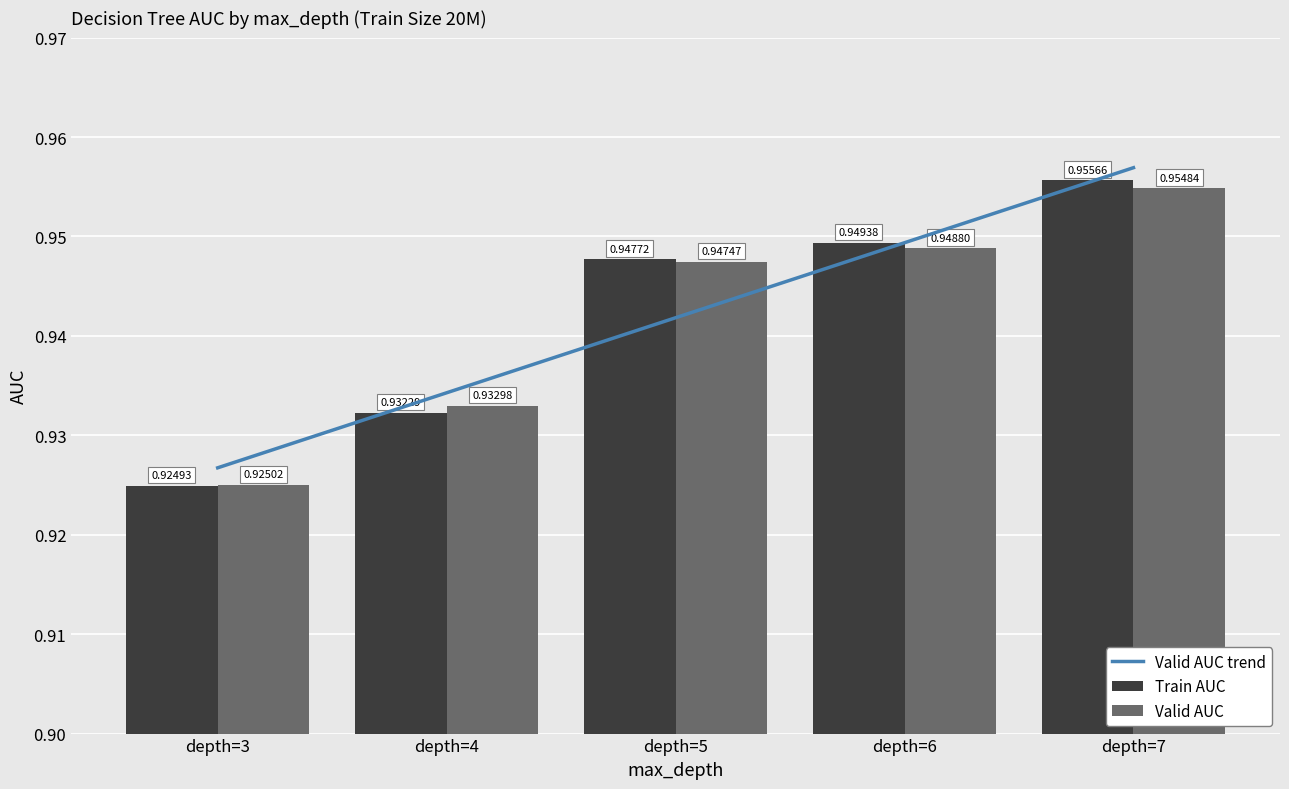

Rank the categories by Train AUC value from lowest to highest.

depth=3, depth=4, depth=5, depth=6, depth=7